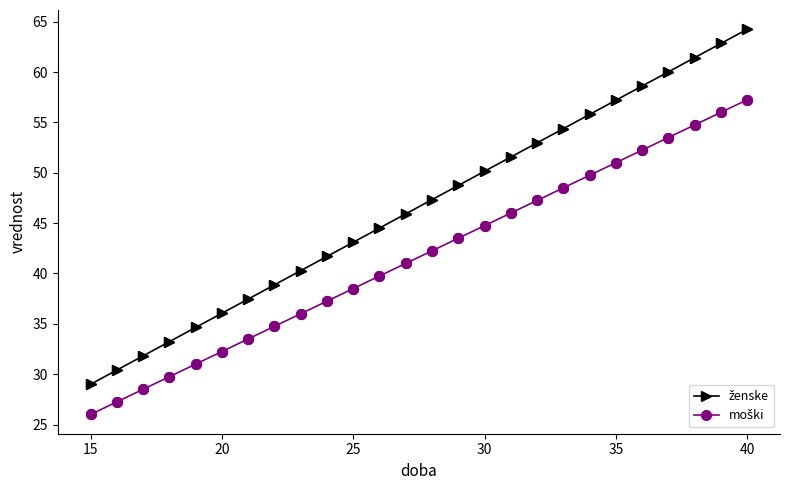

How many categories are shown in the chart?

26